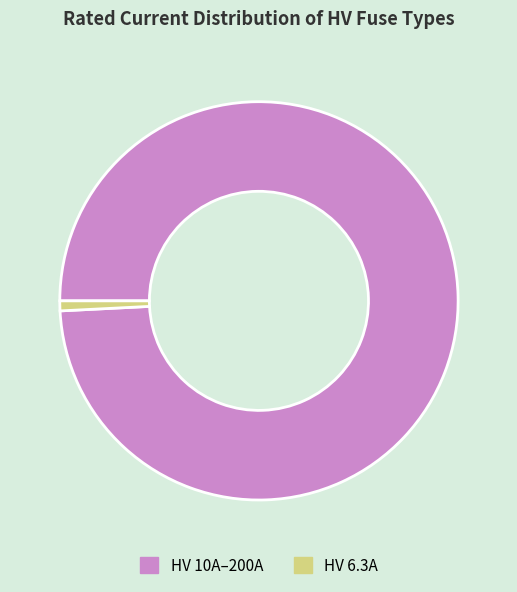

Count the number of slices in the pie.

2